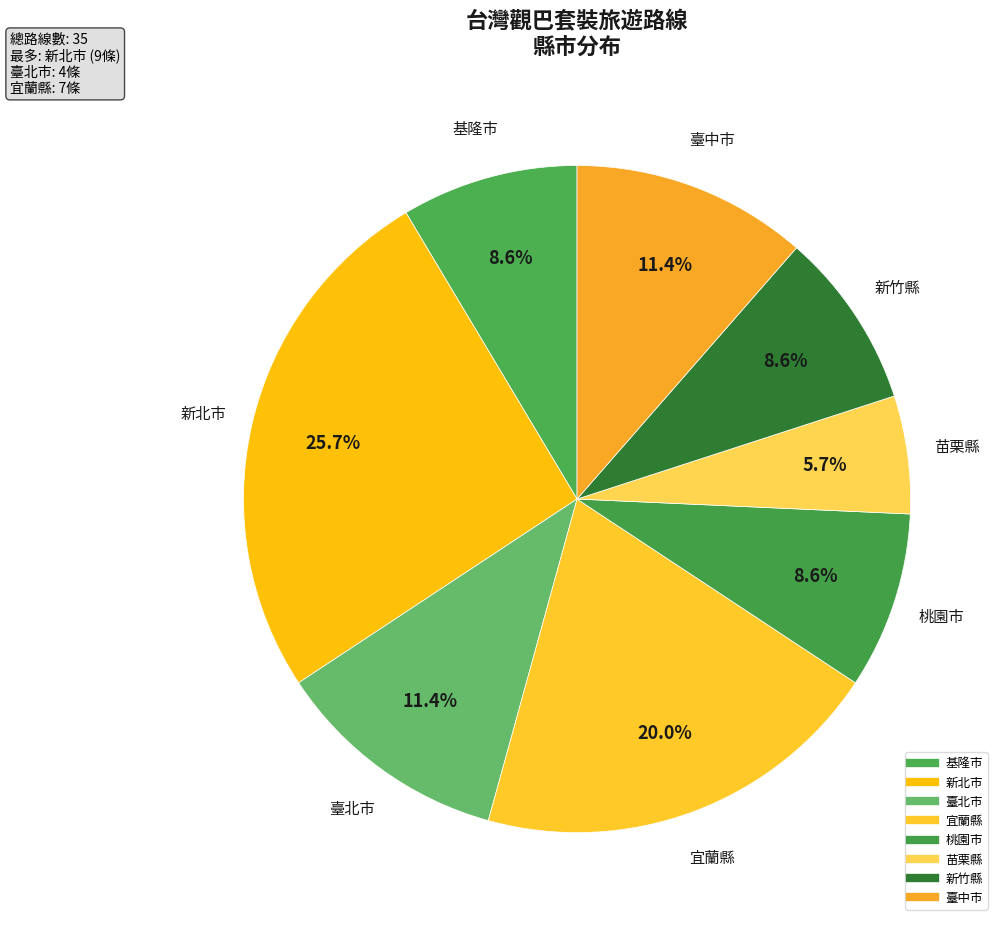

To the nearest percent, what is the average slice percentage?

12%